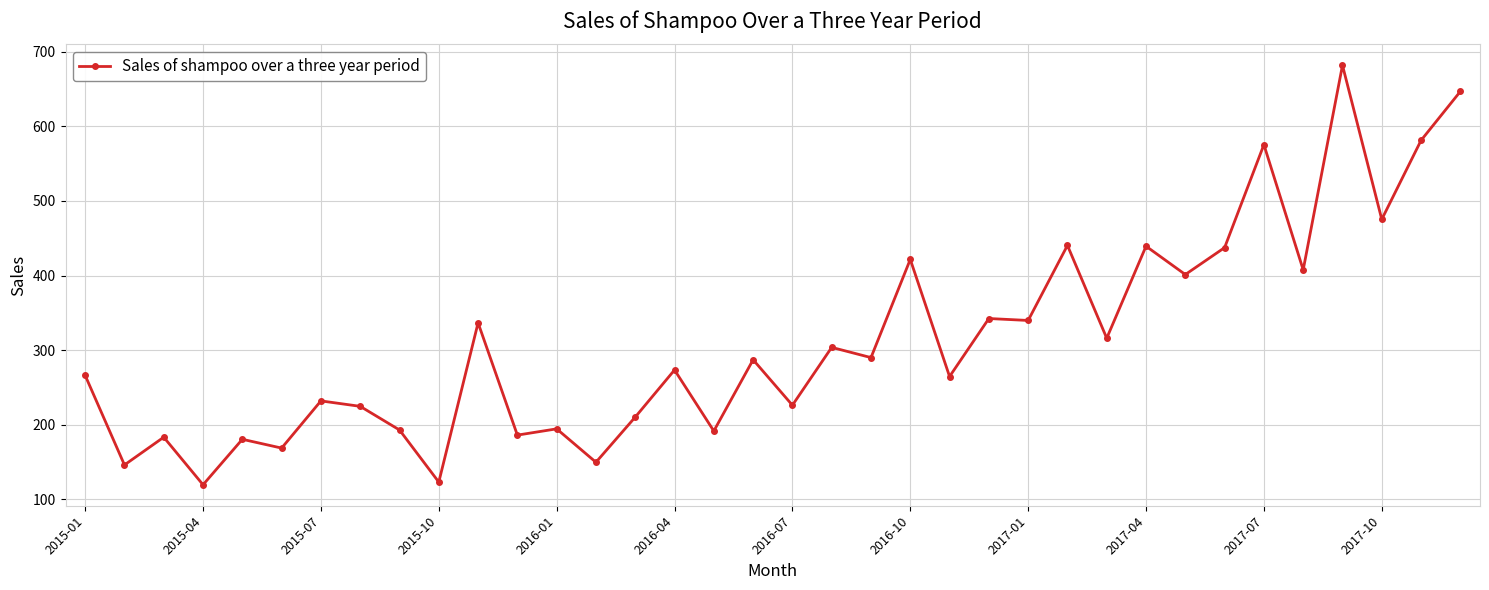

What is the value of the 1st point from the left?

266.0